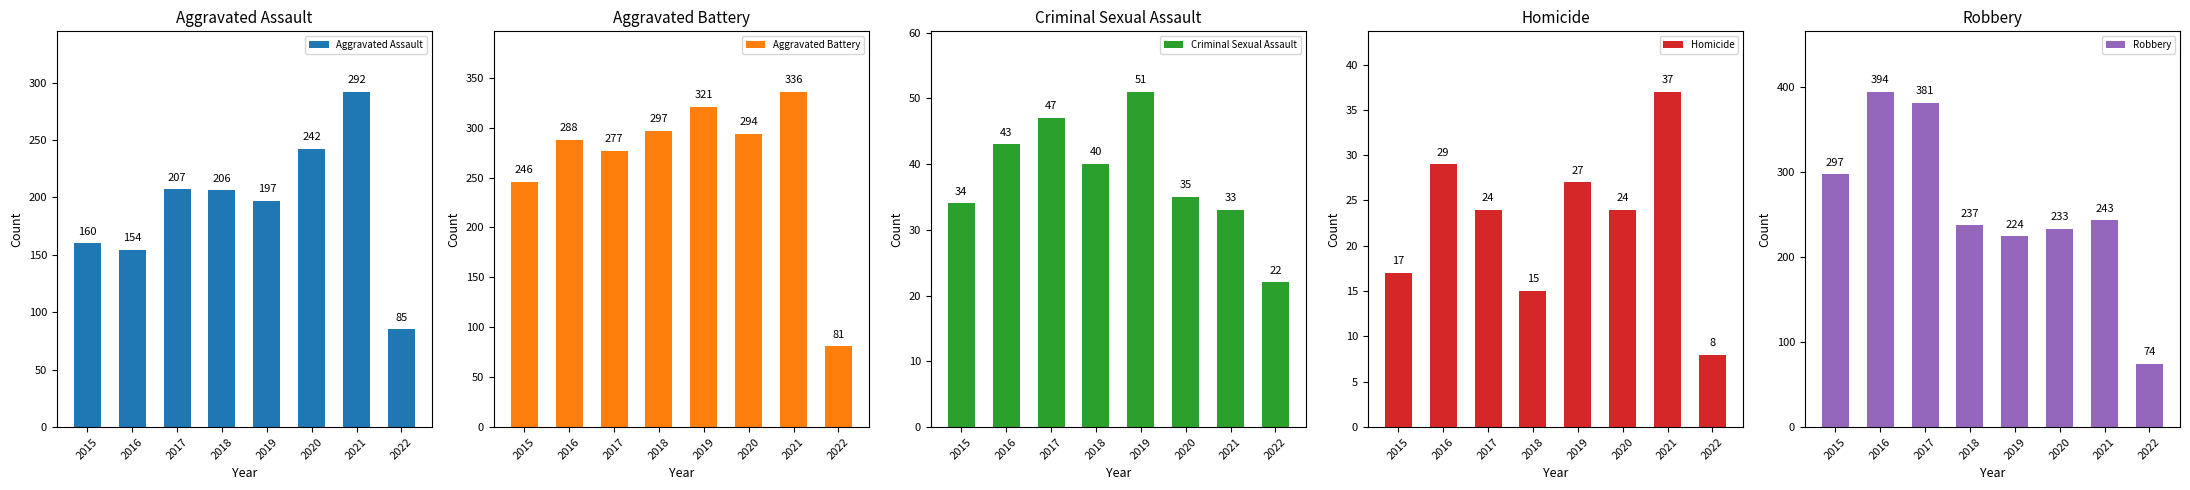

Reading left to right, what are all the values shown in this chart?

Aggravated Assault: 160	154	207	206	197	242	292	85
Aggravated Battery: 246	288	277	297	321	294	336	81
Criminal Sexual Assault: 34	43	47	40	51	35	33	22
Homicide: 17	29	24	15	27	24	37	8
Robbery: 297	394	381	237	224	233	243	74